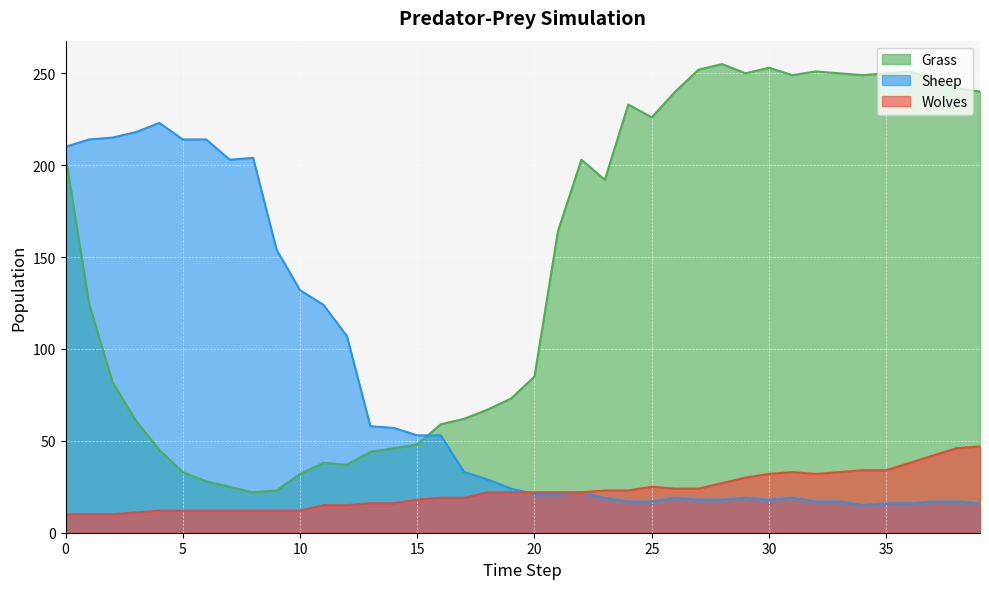

What is the sum of the Grass values at 5 and 18?

100